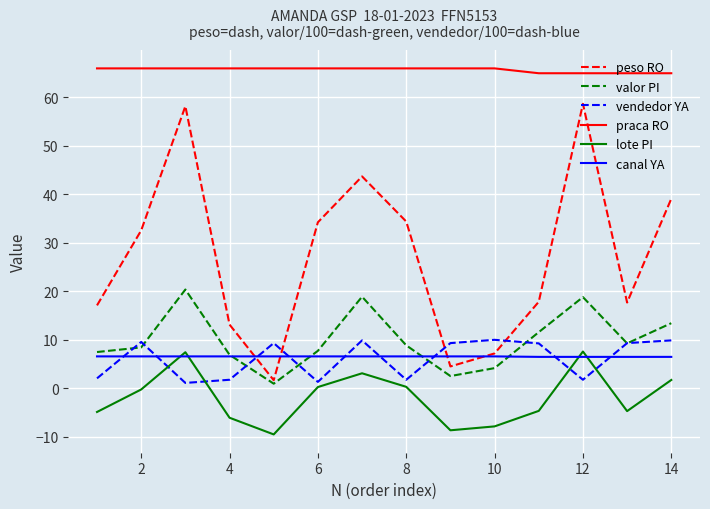

Which series has the widest spread of values?

peso RO